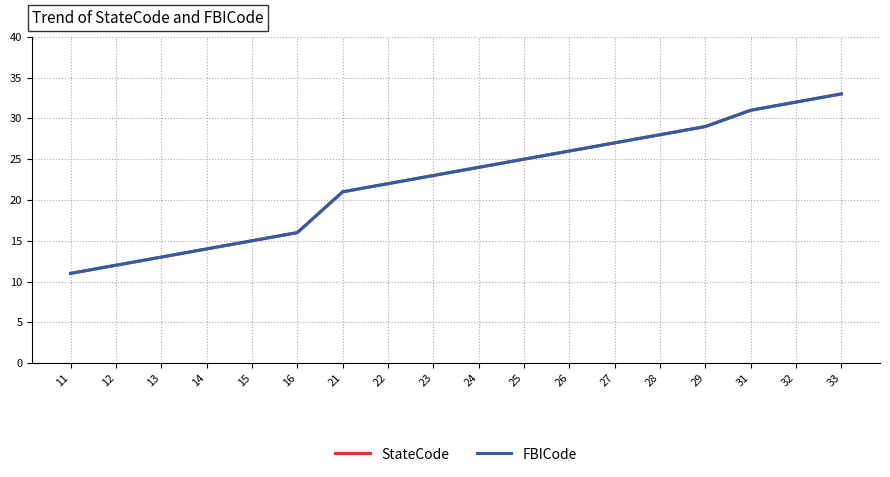

What is the value of the FBICode point at the 17th from the left?

32